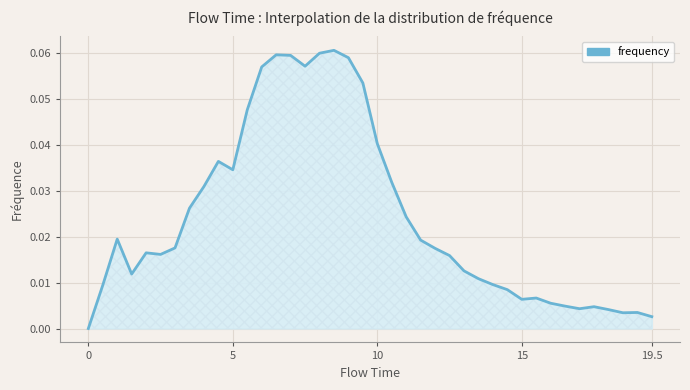

How many values are above zero?

39